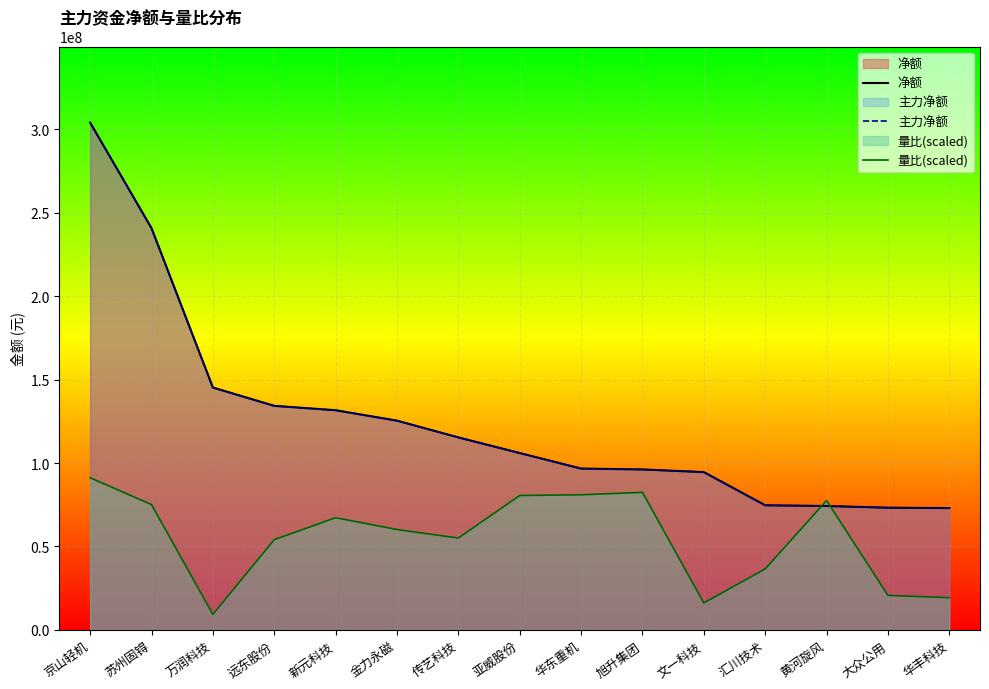

Between which two adjacent categories do 净额 and 量比(scaled) first intersect?

汇川技术 and 黄河旋风